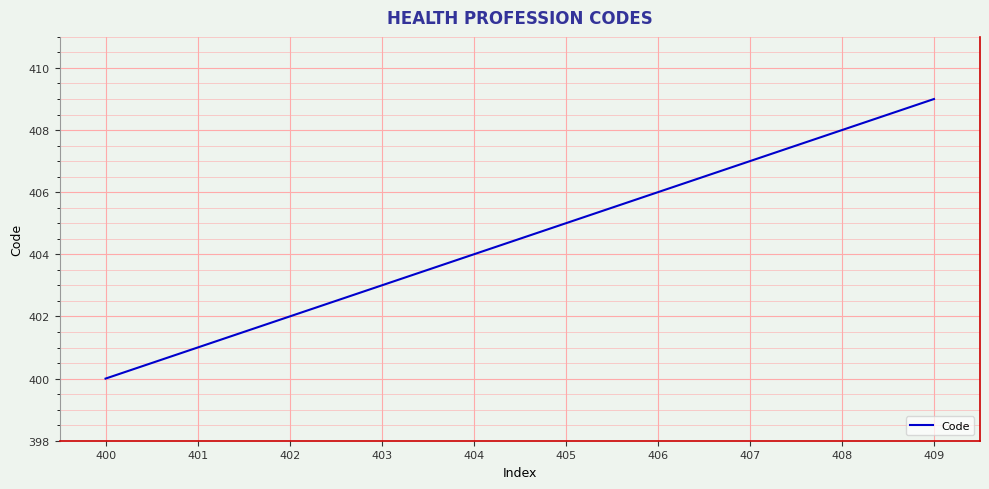

Between 400 and 407, which is larger?

407